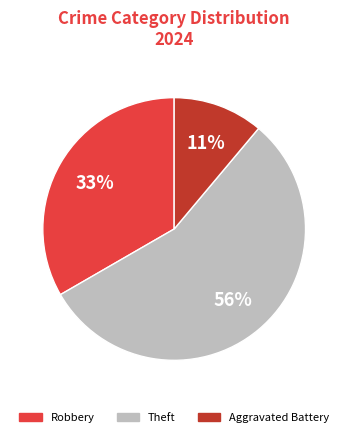

Is there any slice that represents more than half of the pie?

Yes